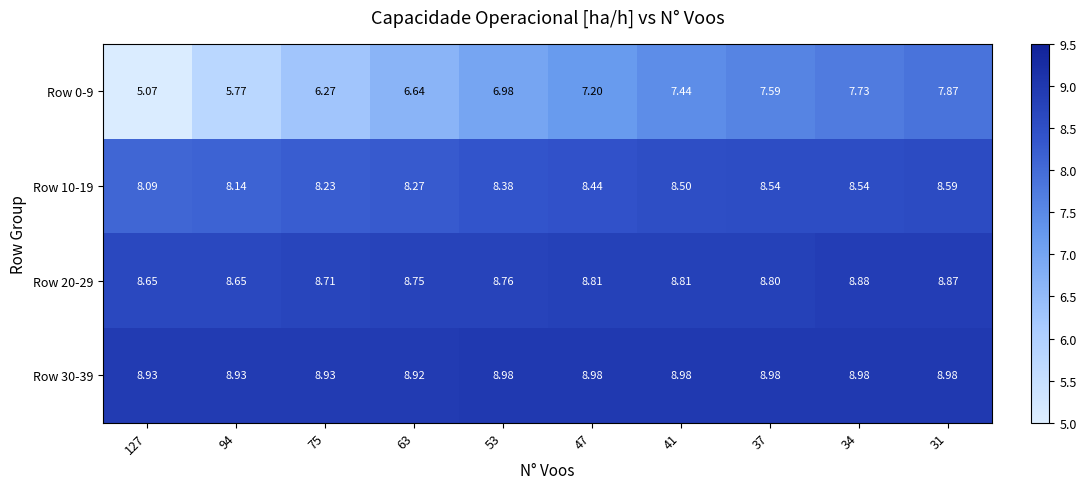

Is the value of Row 10-19 at 31 greater than the value of Row 20-29 at 53?

No